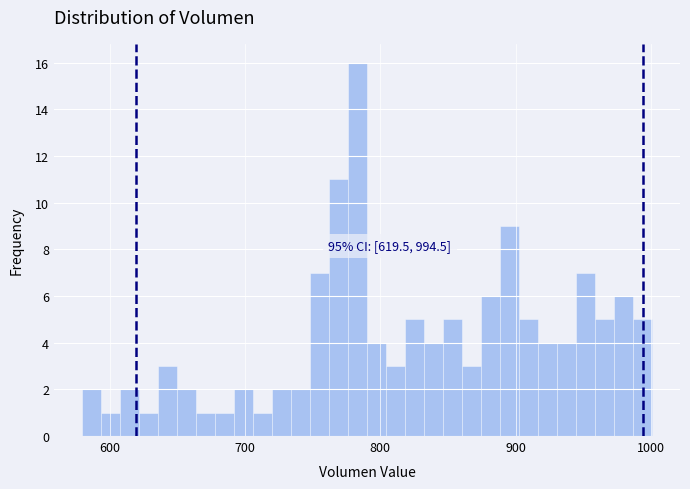

Read against the x-axis, roughly where is the centre of the tallest bar?

780